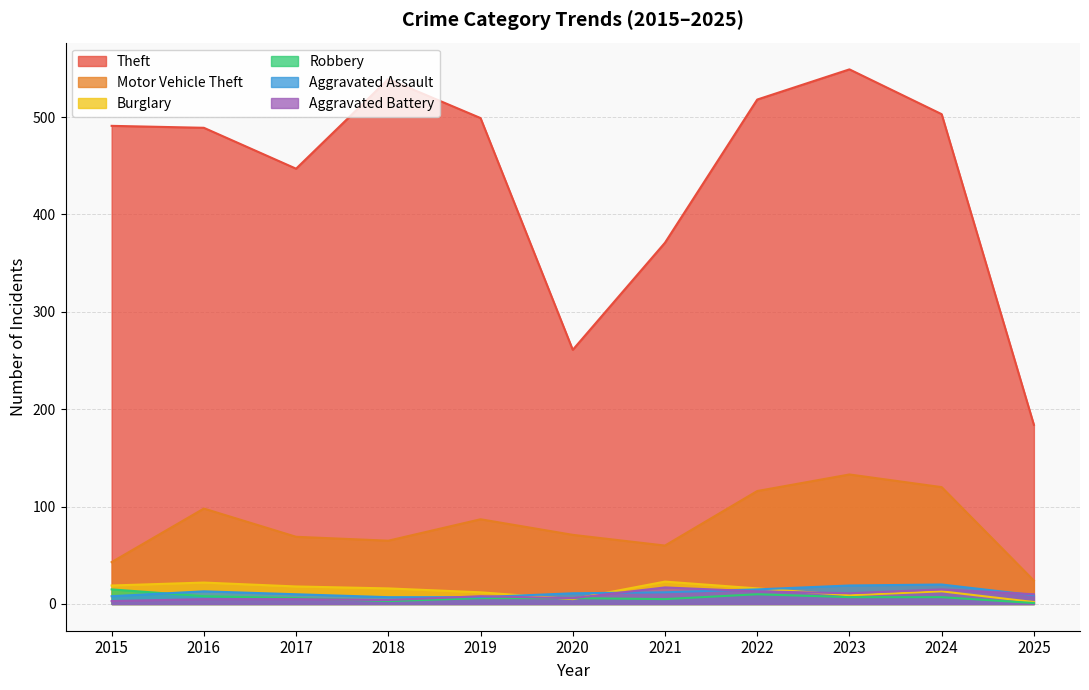

What is the lowest value of the Robbery series?

1